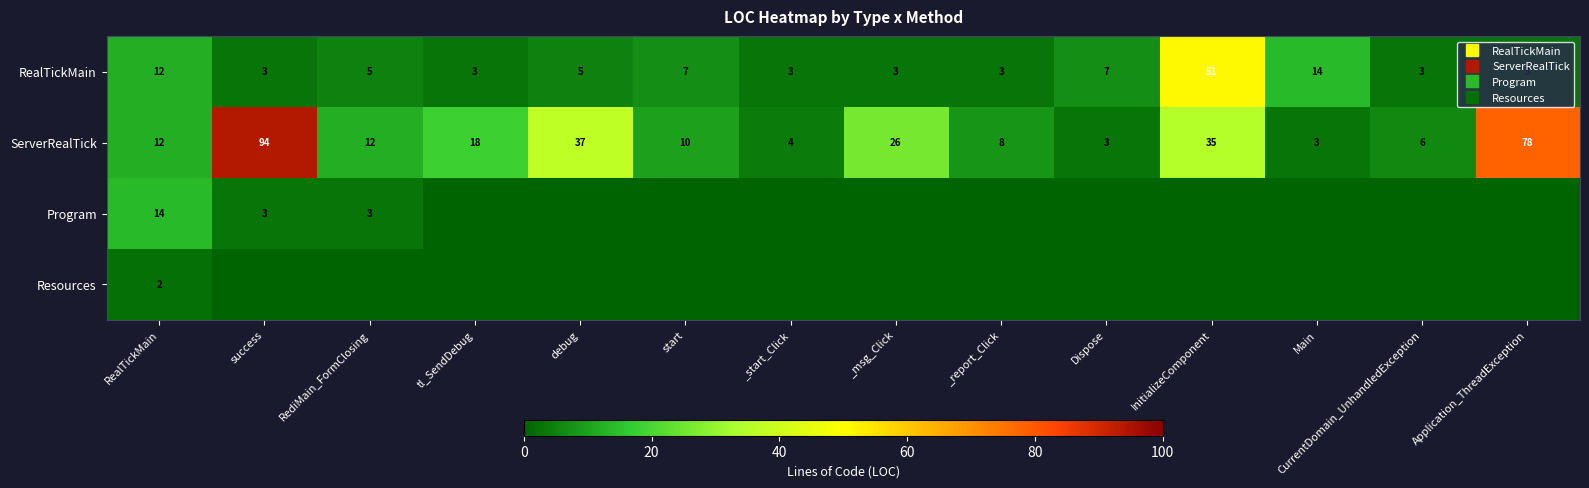

Where does the ServerRealTick series first go above 12?

success